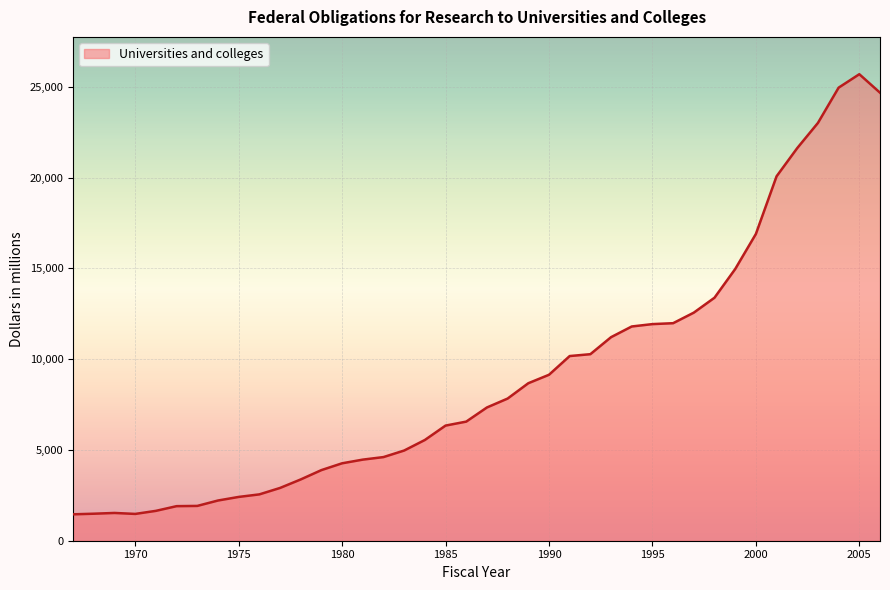

What is the smallest value displayed?

1454.3